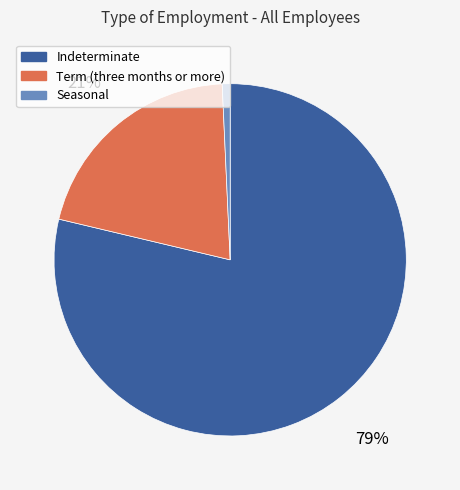

To the nearest percent, what portion does Term (three months or more) represent?

21%